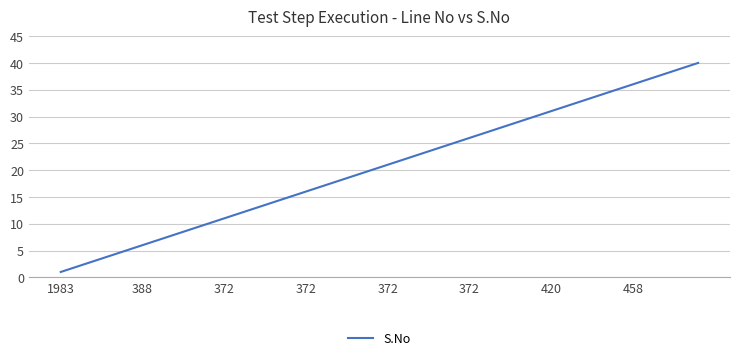

What is the maximum value shown in the chart?

40